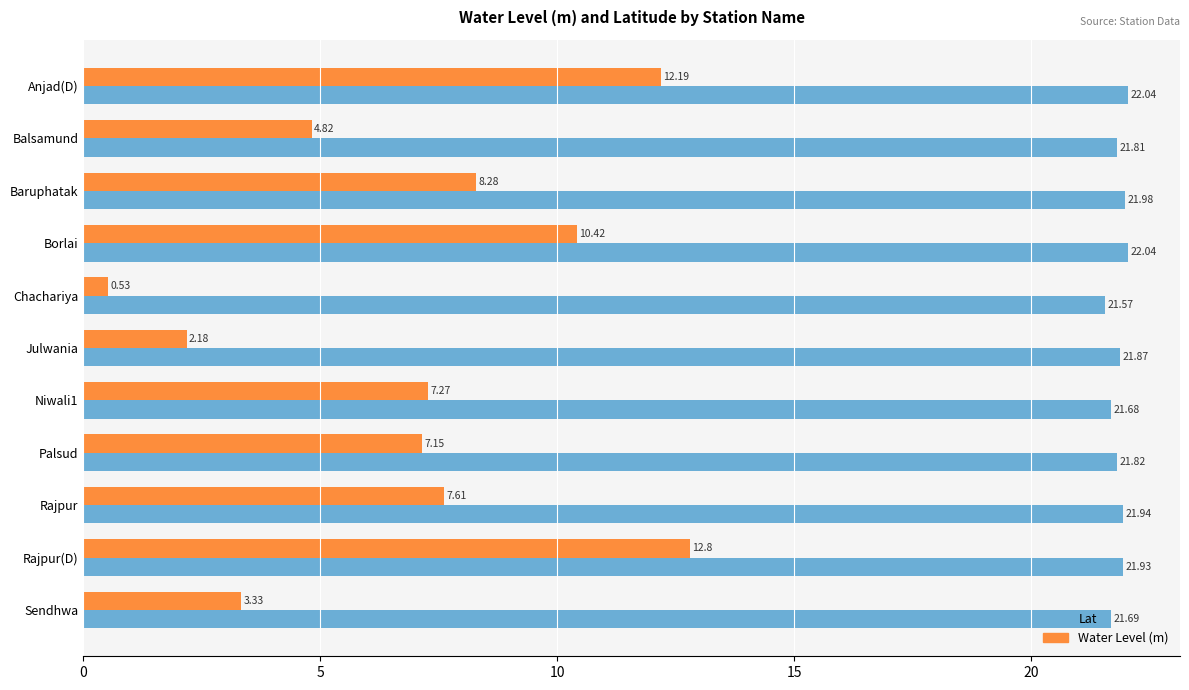

At how many categories does at least one series exceed 3?

11